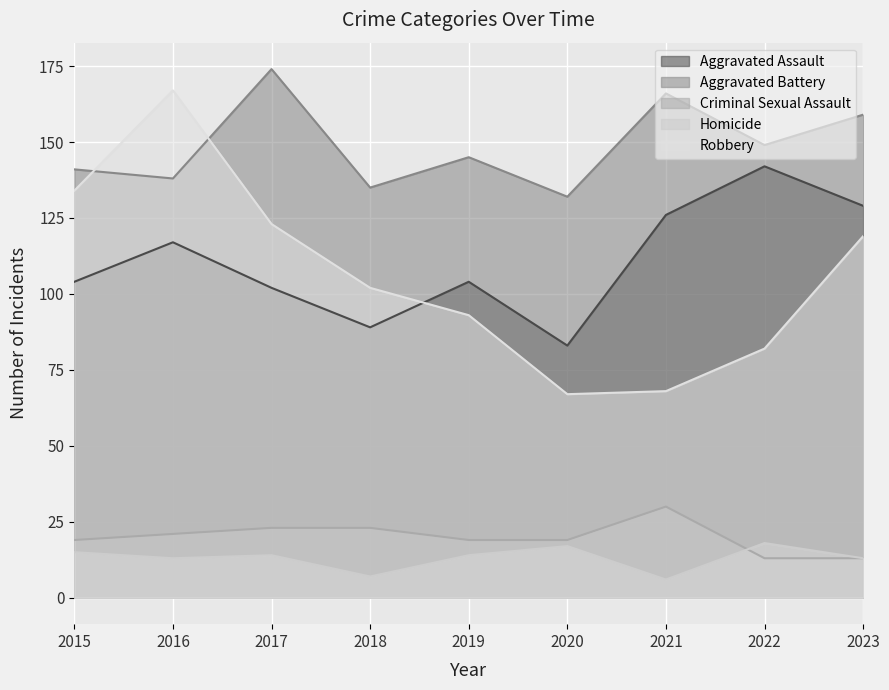

What is the value of the Aggravated Battery point at the 9th from the left?

159